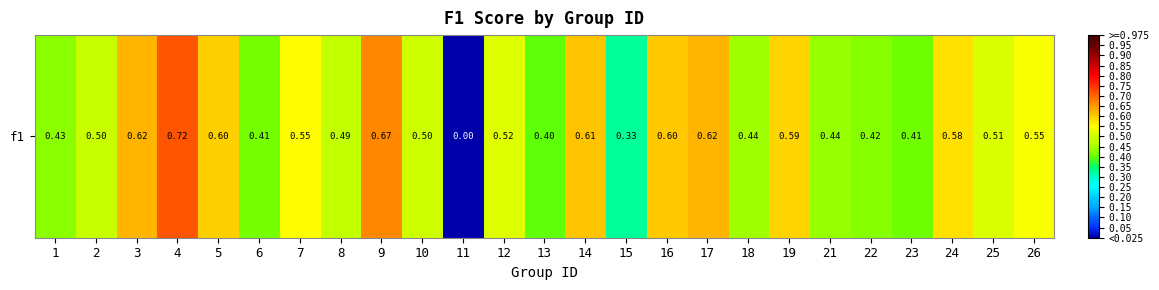

List the labels in order of value, largest first.

4, 9, 3, 17, 14, 16, 5, 19, 24, 7, 26, 12, 25, 10, 2, 8, 18, 21, 1, 22, 6, 23, 13, 15, 11